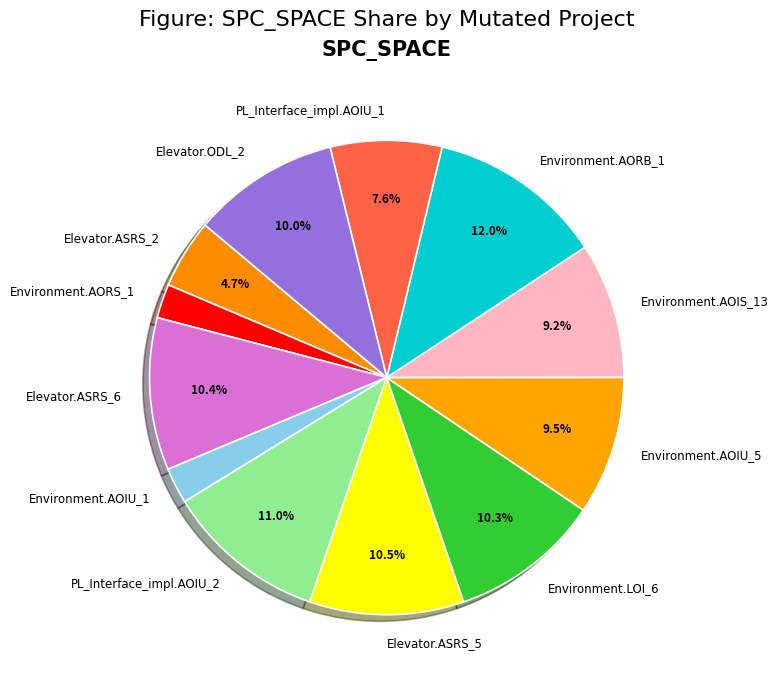

What is the ratio of the value at Environment.AORS_1 to the value at Elevator.ASRS_2?

0.5